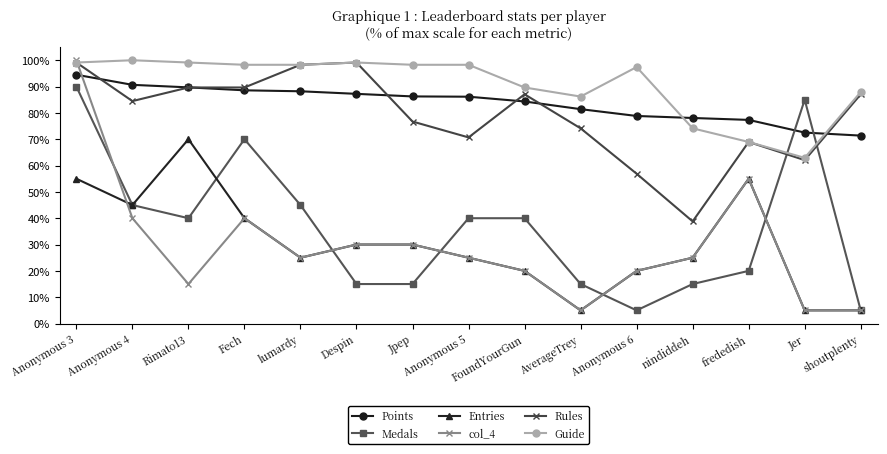

At which label is Guide closest to 81?

AverageTrey